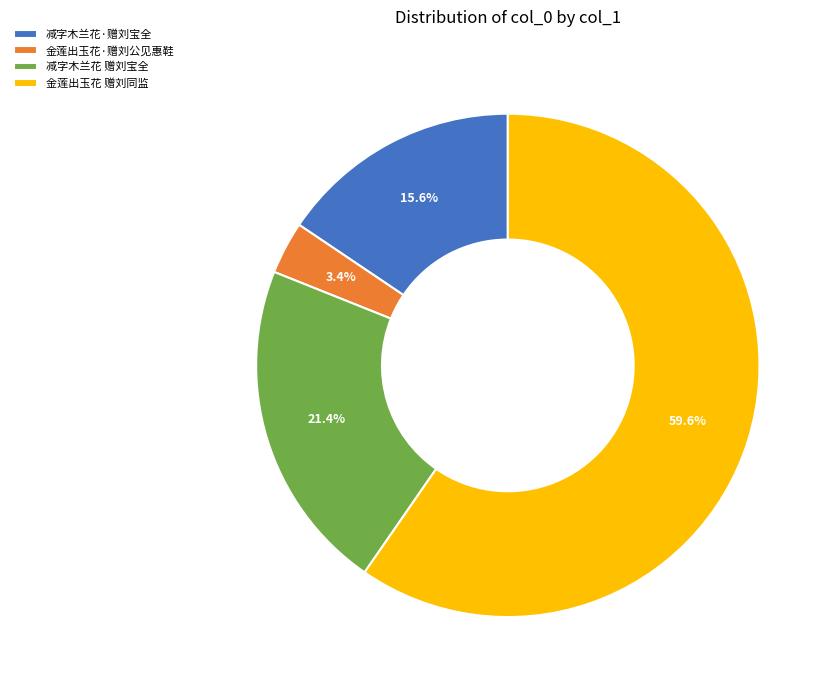

Is the sum of 减字木兰花 赠刘宝全 and 减字木兰花·赠刘宝全 greater than half?

No